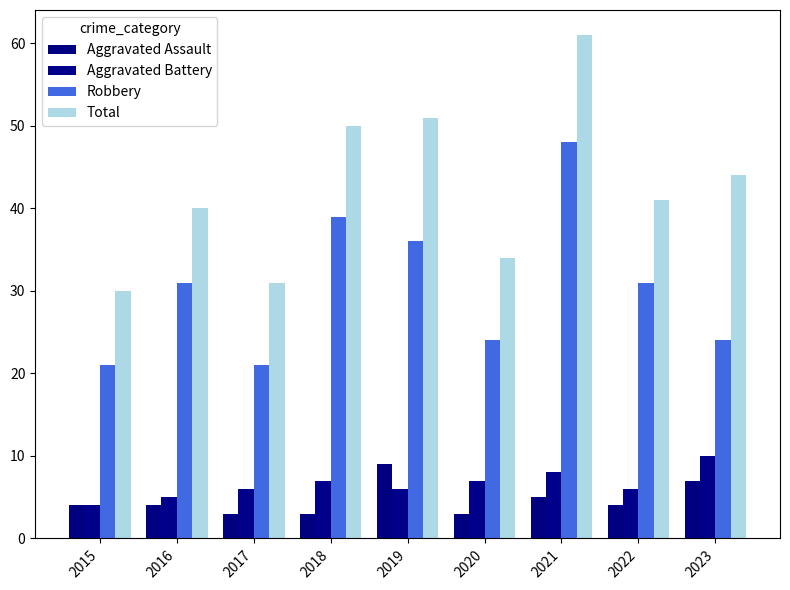

What is the approximate value of Aggravated Battery at 2022?

6